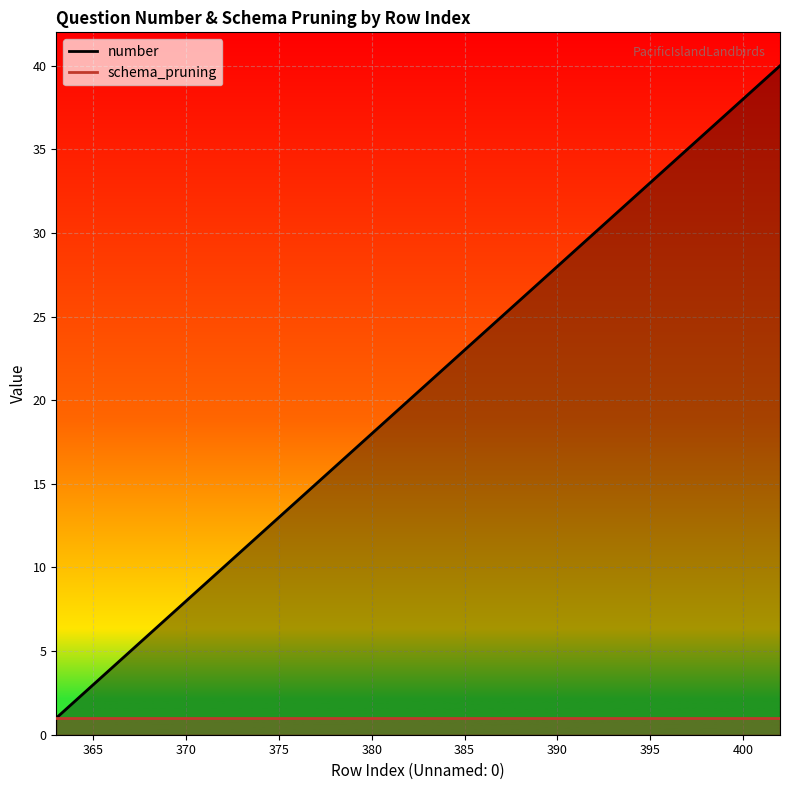

What is the value of the 13th point from the left?

13